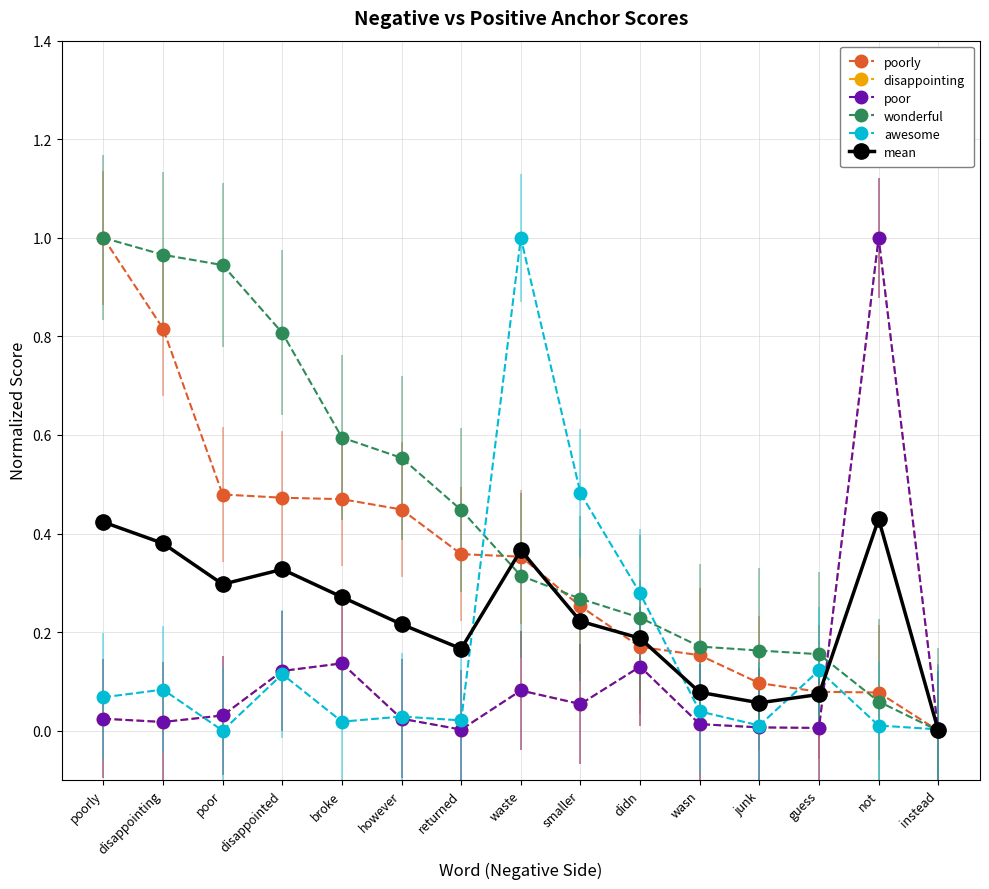

What is the greatest value displayed?

1.0